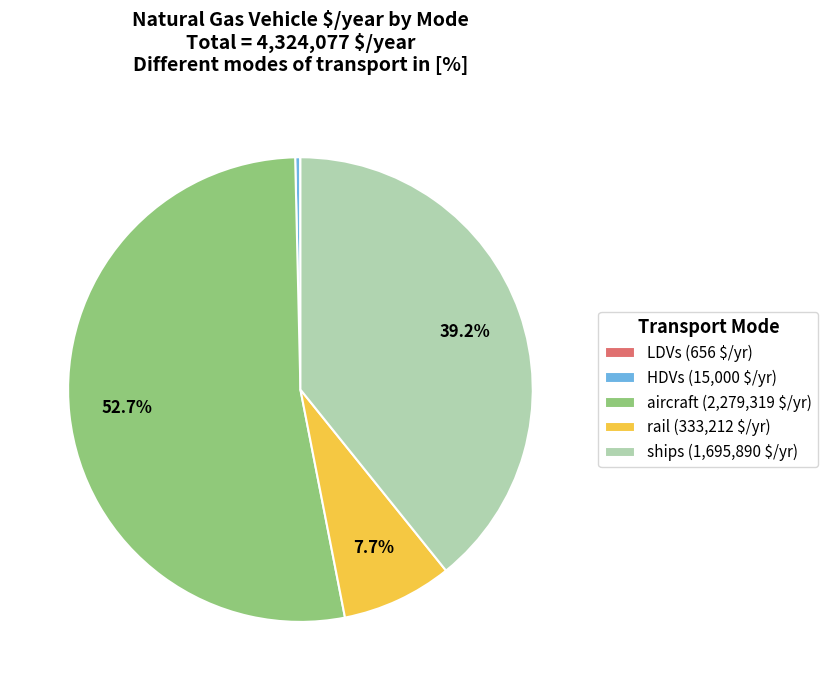

Does any single category account for the majority?

Yes